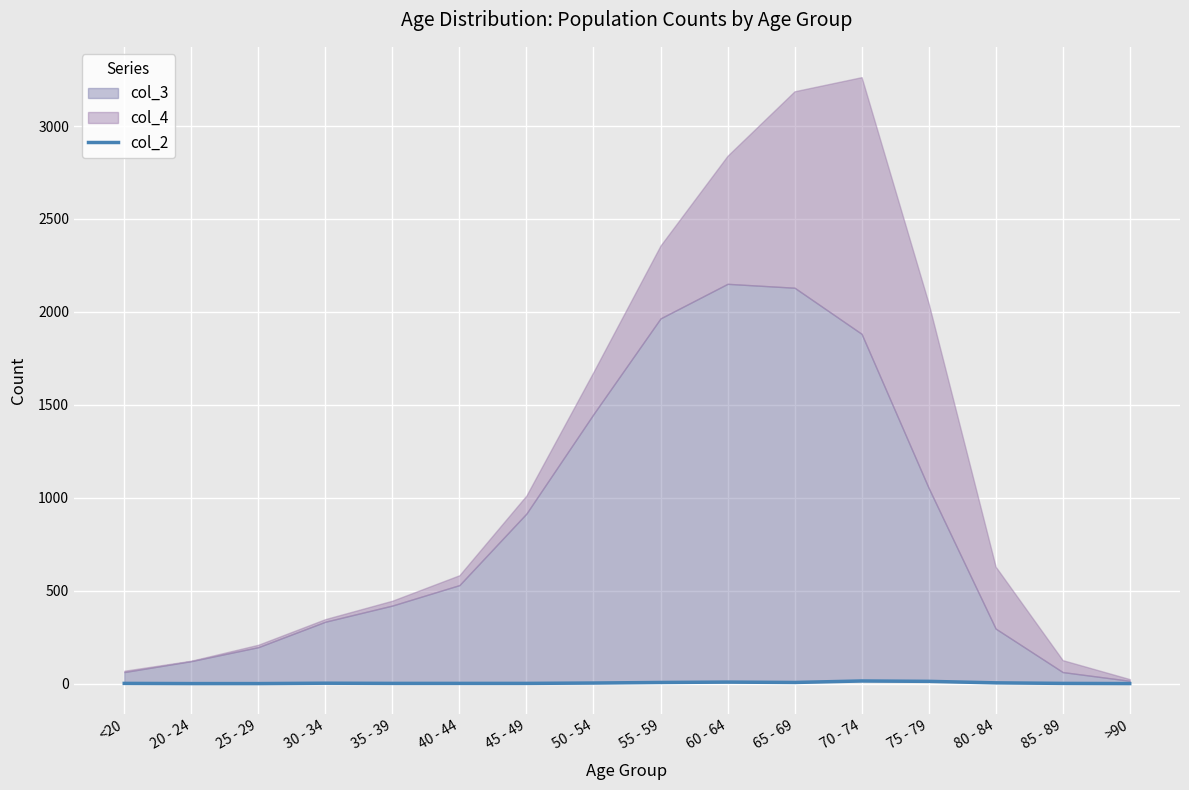

True or false: there are more than 1 points higher than both neighbors.

True